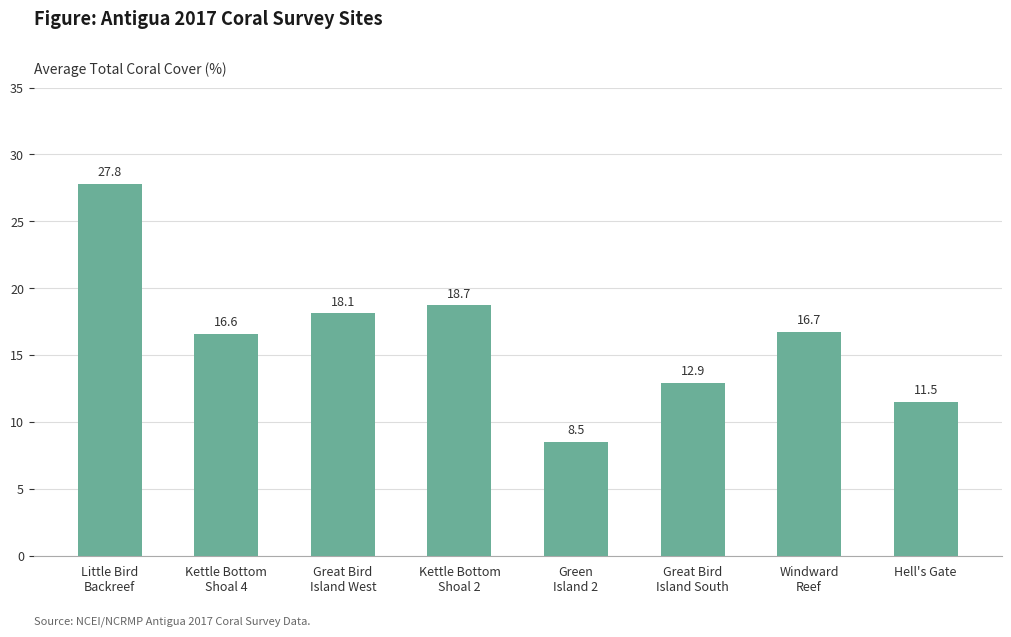

Read the value at Green
Island 2.

8.5